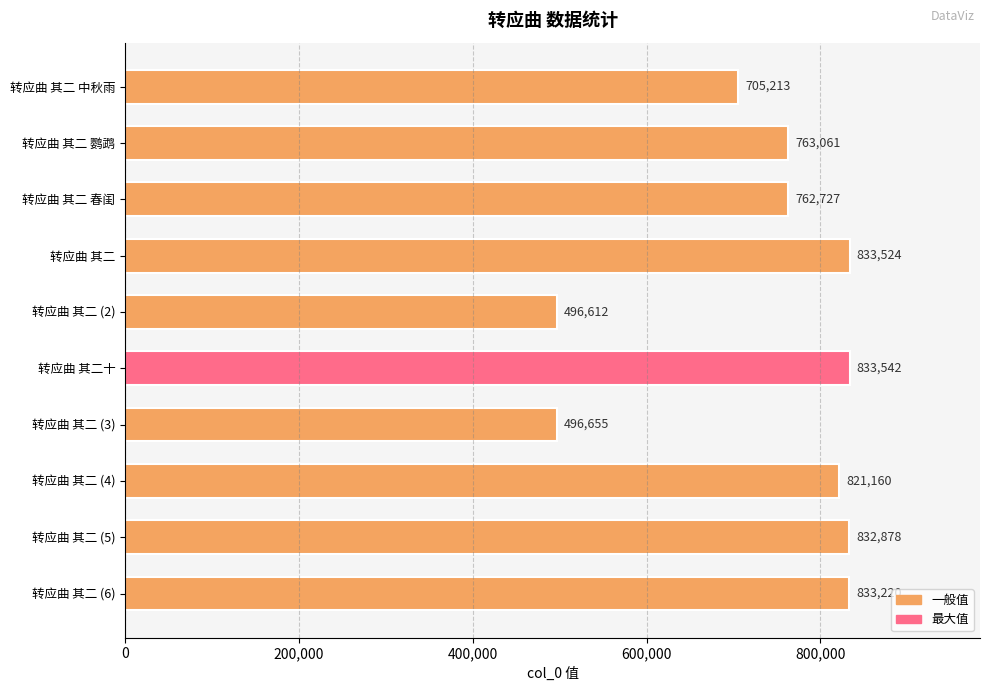

What is the difference between the second highest and minimum values?

336912